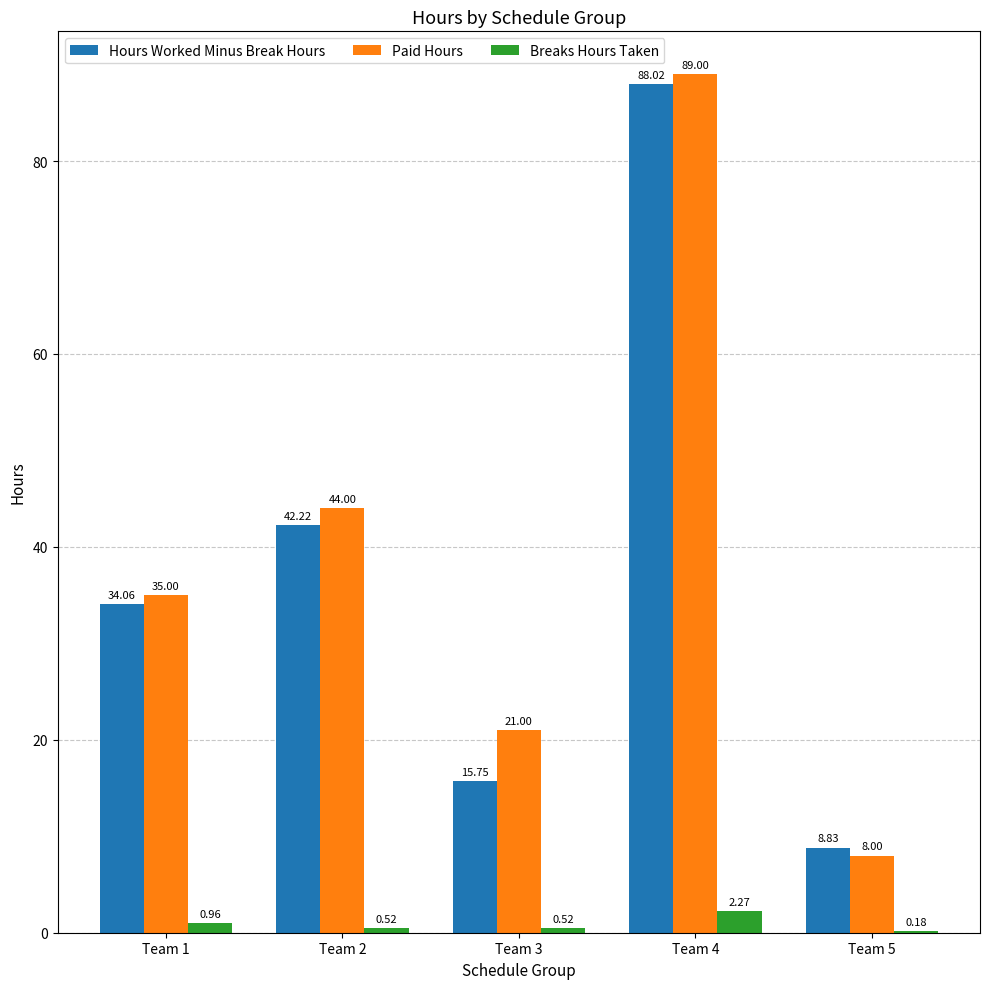

Are the bars horizontal?

No